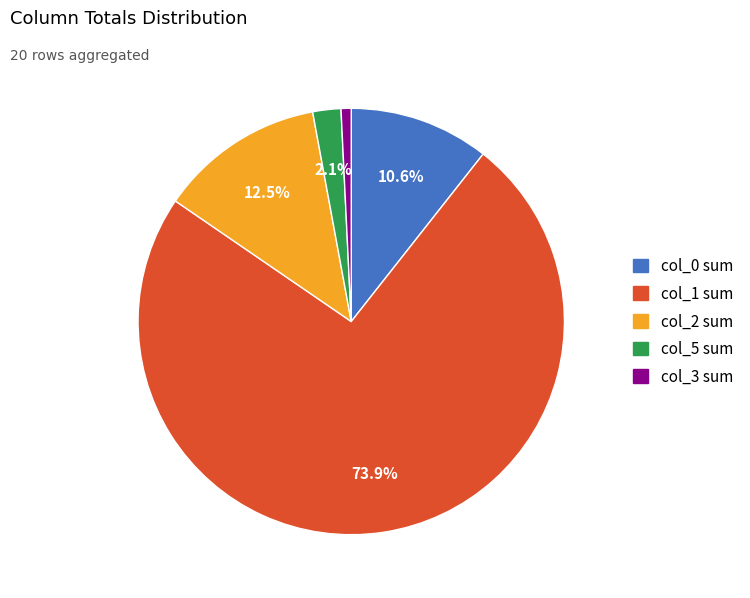

Does any single category account for the majority?

Yes